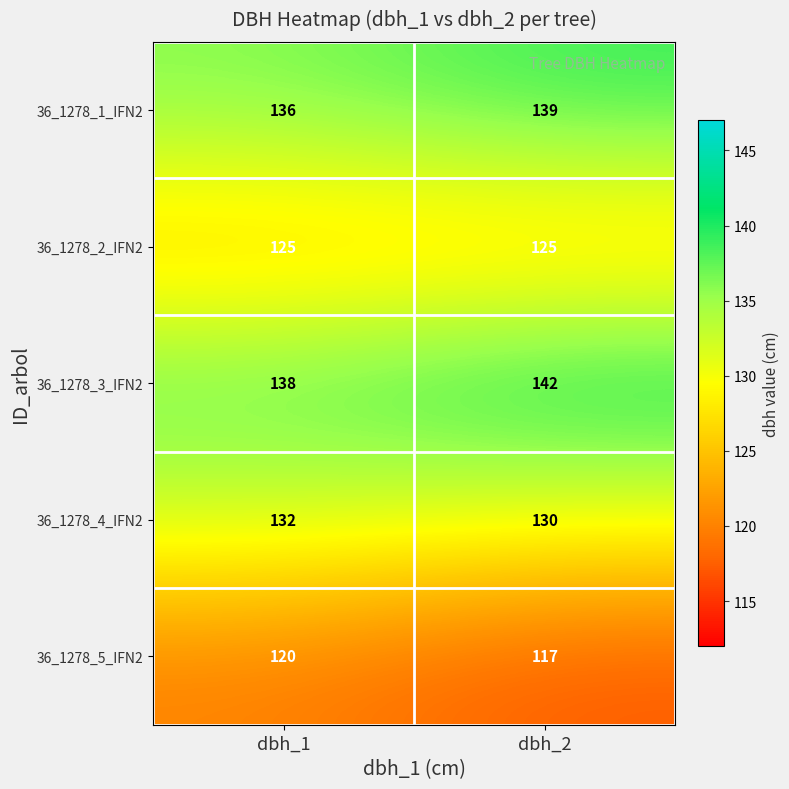

Reading left to right, list all the values displayed in this chart.

36_1278_1_IFN2: 136	139
36_1278_2_IFN2: 125	125
36_1278_3_IFN2: 138	142
36_1278_4_IFN2: 132	130
36_1278_5_IFN2: 120	117